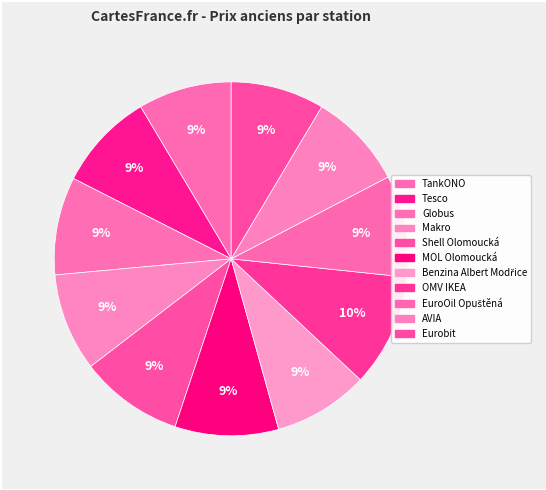

What percentage is the Globus slice, to the nearest percent?

9%